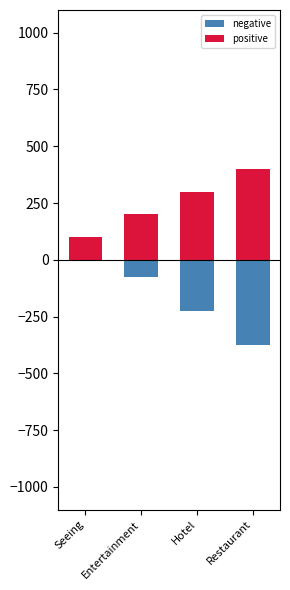

True or false: negative has a value of -17 at Entertainment.

False